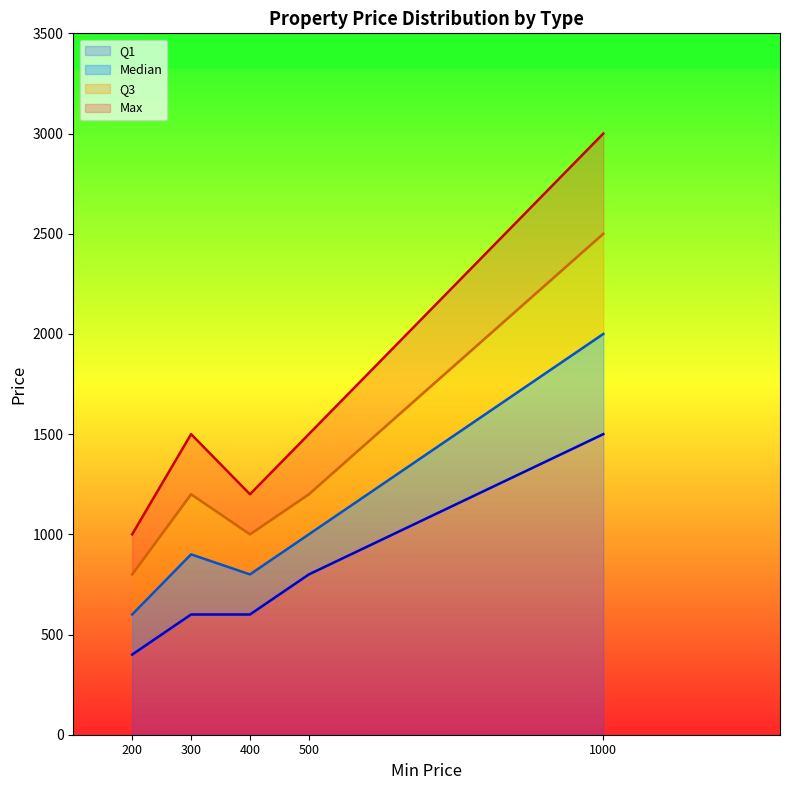

Does the chart display data point markers on the line(s)?

No